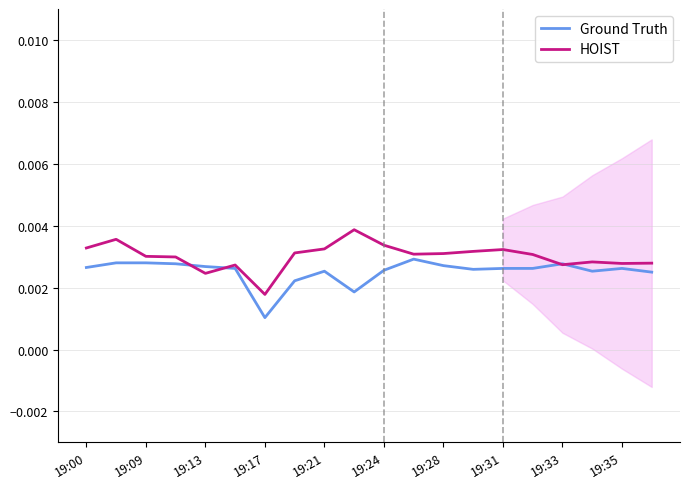

At which label is Ground Truth closest to 0?

19:17